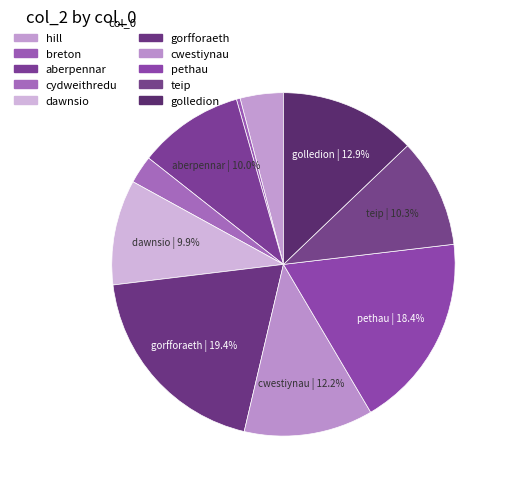

Combined, what portion of the pie is teip and breton?

10.6%